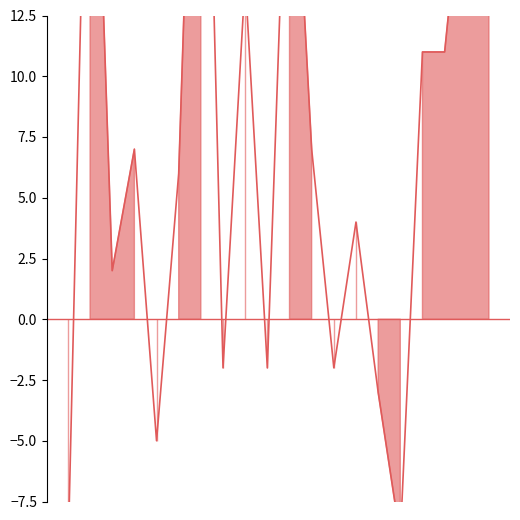

List the labels in order of value, smallest first.

04/25/1993, 03/23/1993, 04/17/1993, 03/25/1993, 04/11/1993, 04/06/1993, 03/30/1993, 04/22/1993, 03/27/1993, 04/16/1993, 04/19/1993, 03/31/1993, 03/21/1993, 03/19/1993, 03/16/1993, 04/09/1993, 03/18/1993, 04/03/1993, 04/23/1993, 04/13/1993